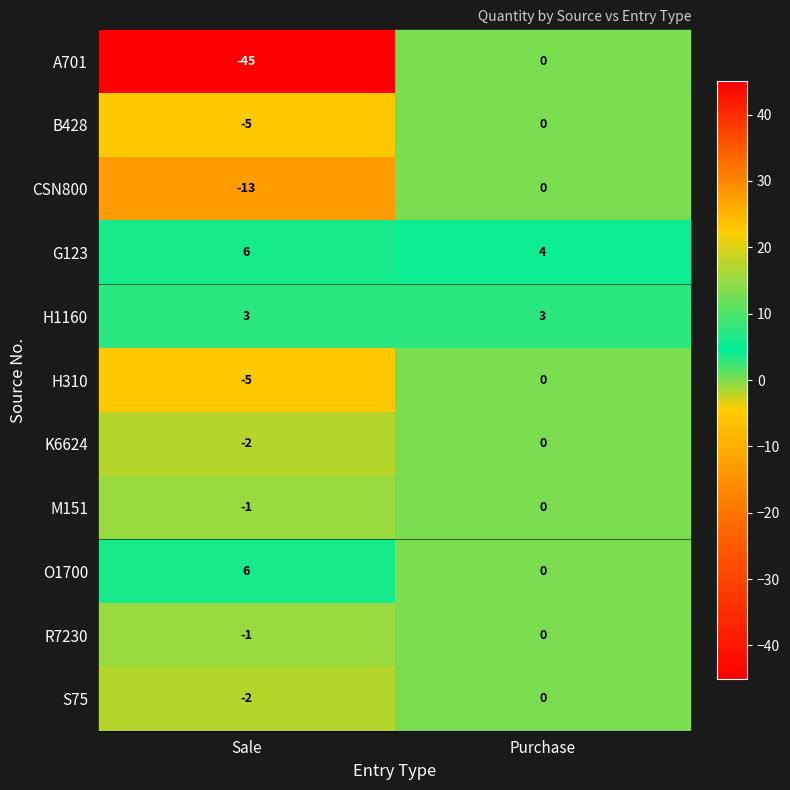

Which series has the largest total across all categories?

G123